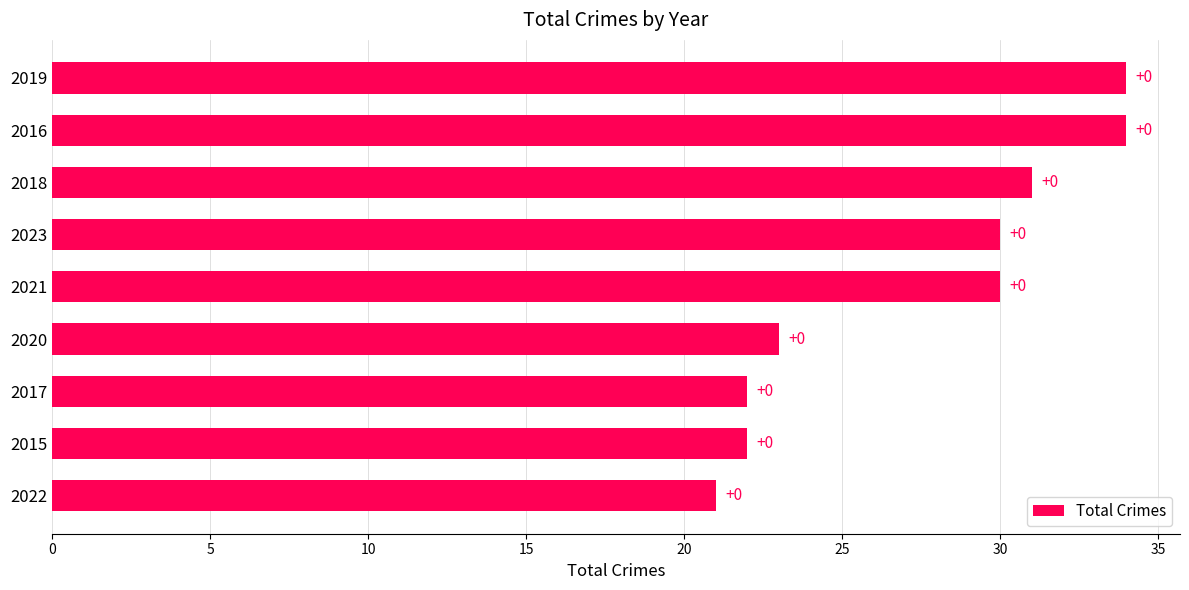

Are the bars grouped side by side (vs. stacked)?

No